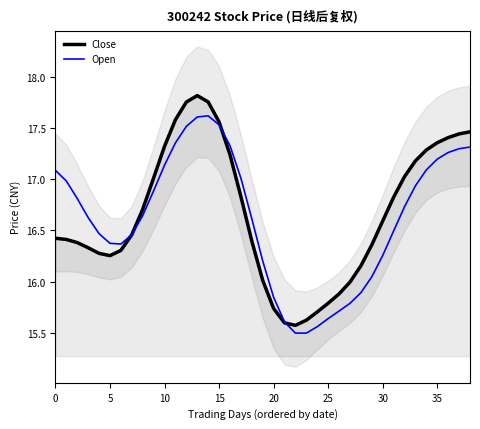

Which label corresponds to the smallest value in the chart?

22